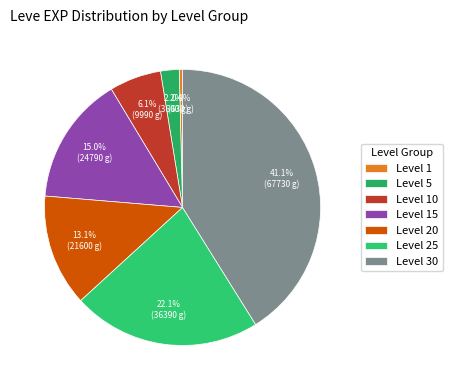

Count the number of slices in the pie.

7